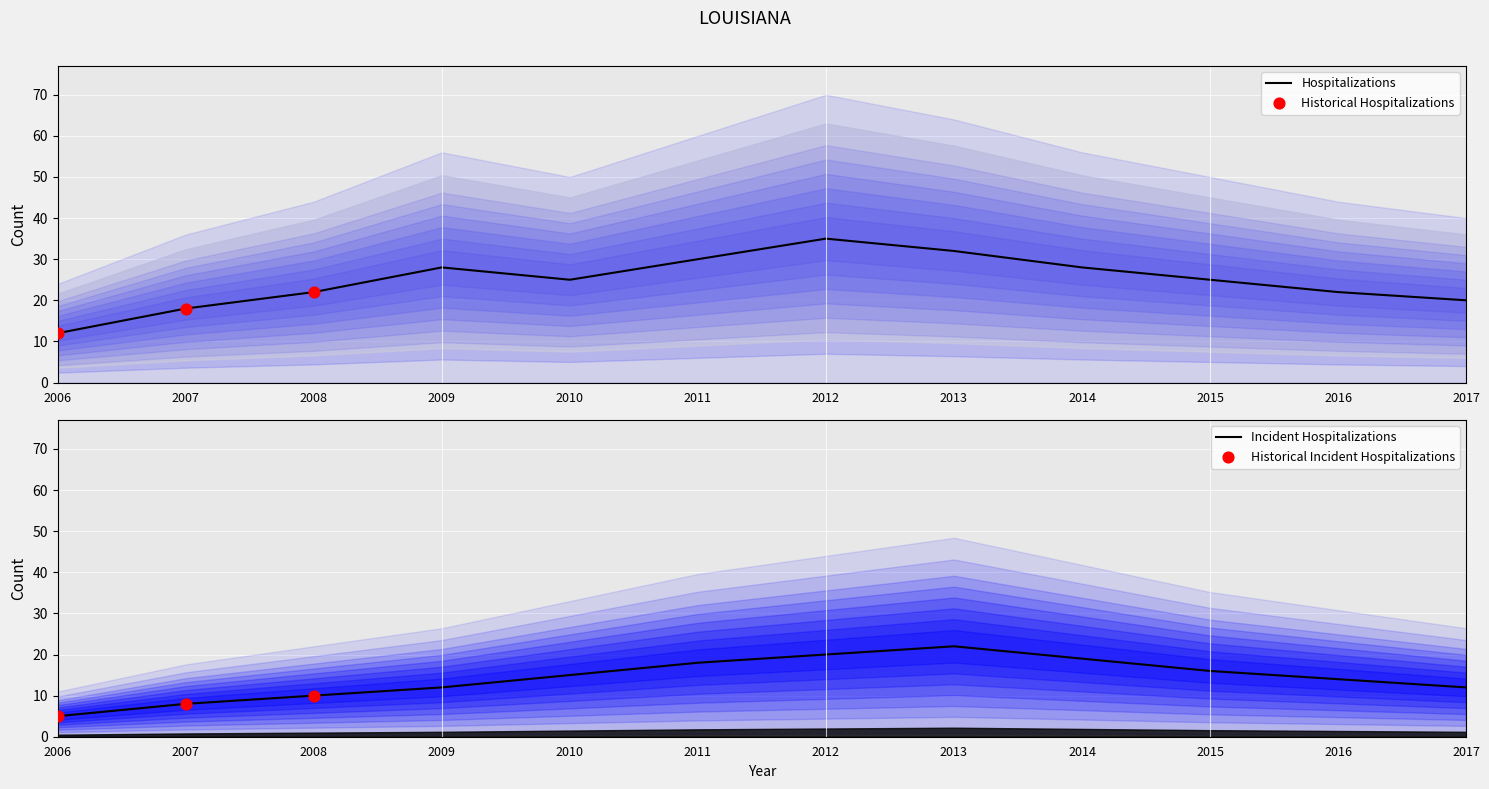

Which category has the lowest value in the Hospitalizations series?

2006